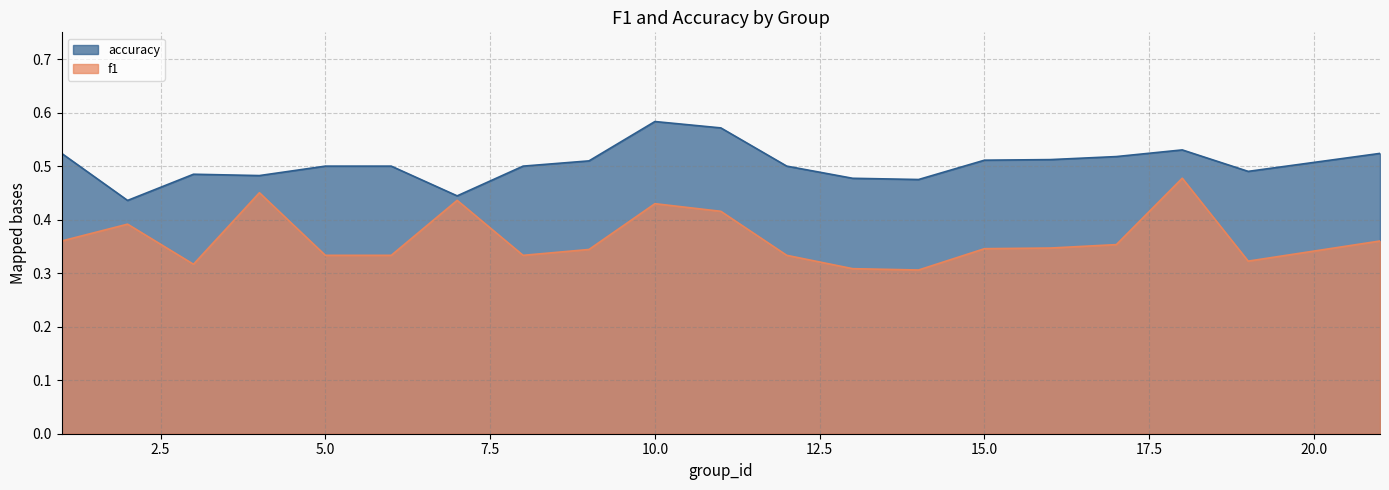

Between 1 and 4, which series saw the biggest shift?

f1